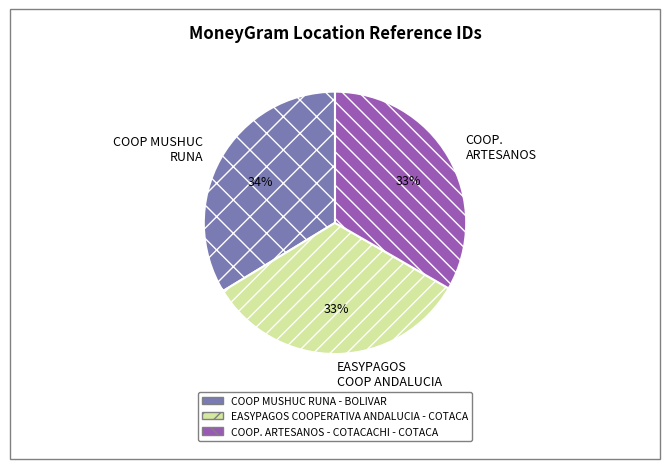

What percentage is the COOP MUSHUC RUNA - BOLIVAR slice, to the nearest percent?

34%